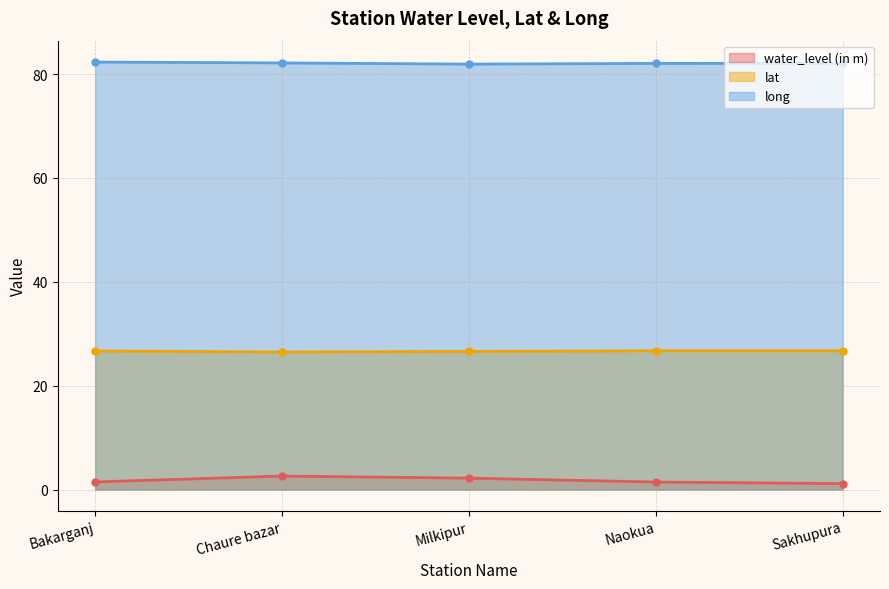

At how many categories does at least one series exceed 9?

5